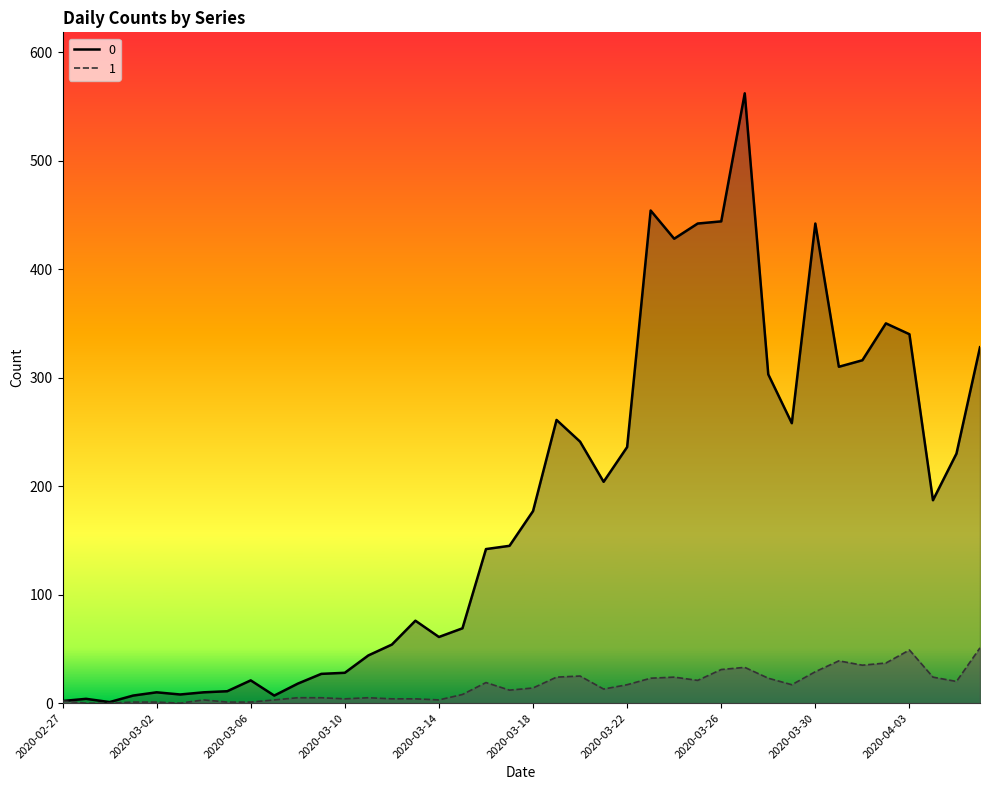

Reading left to right, what are all the values shown in this chart?

0: 2020-02-27=2	2020-02-28=4	2020-02-29=1	2020-03-01=7	2020-03-02=10	2020-03-03=8	2020-03-04=10	2020-03-05=11	2020-03-06=21	2020-03-07=7	2020-03-08=18	2020-03-09=27	2020-03-10=28	2020-03-11=44	2020-03-12=54	2020-03-13=76	2020-03-14=61	2020-03-15=69	2020-03-16=142	2020-03-17=145	2020-03-18=177	2020-03-19=261	2020-03-20=241	2020-03-21=204	2020-03-22=236	2020-03-23=454	2020-03-24=428	2020-03-25=442	2020-03-26=444	2020-03-27=562	2020-03-28=303	2020-03-29=258	2020-03-30=442	2020-03-31=310	2020-04-01=316	2020-04-02=350	2020-04-03=340	2020-04-04=187	2020-04-05=230	2020-04-06=328
1: 2020-02-27=2	2020-02-28=0	2020-02-29=0	2020-03-01=1	2020-03-02=1	2020-03-03=0	2020-03-04=3	2020-03-05=1	2020-03-06=1	2020-03-07=3	2020-03-08=5	2020-03-09=5	2020-03-10=4	2020-03-11=5	2020-03-12=4	2020-03-13=4	2020-03-14=3	2020-03-15=8	2020-03-16=19	2020-03-17=12	2020-03-18=14	2020-03-19=24	2020-03-20=25	2020-03-21=13	2020-03-22=17	2020-03-23=23	2020-03-24=24	2020-03-25=21	2020-03-26=31	2020-03-27=33	2020-03-28=23	2020-03-29=17	2020-03-30=29	2020-03-31=39	2020-04-01=35	2020-04-02=37	2020-04-03=49	2020-04-04=24	2020-04-05=20	2020-04-06=51